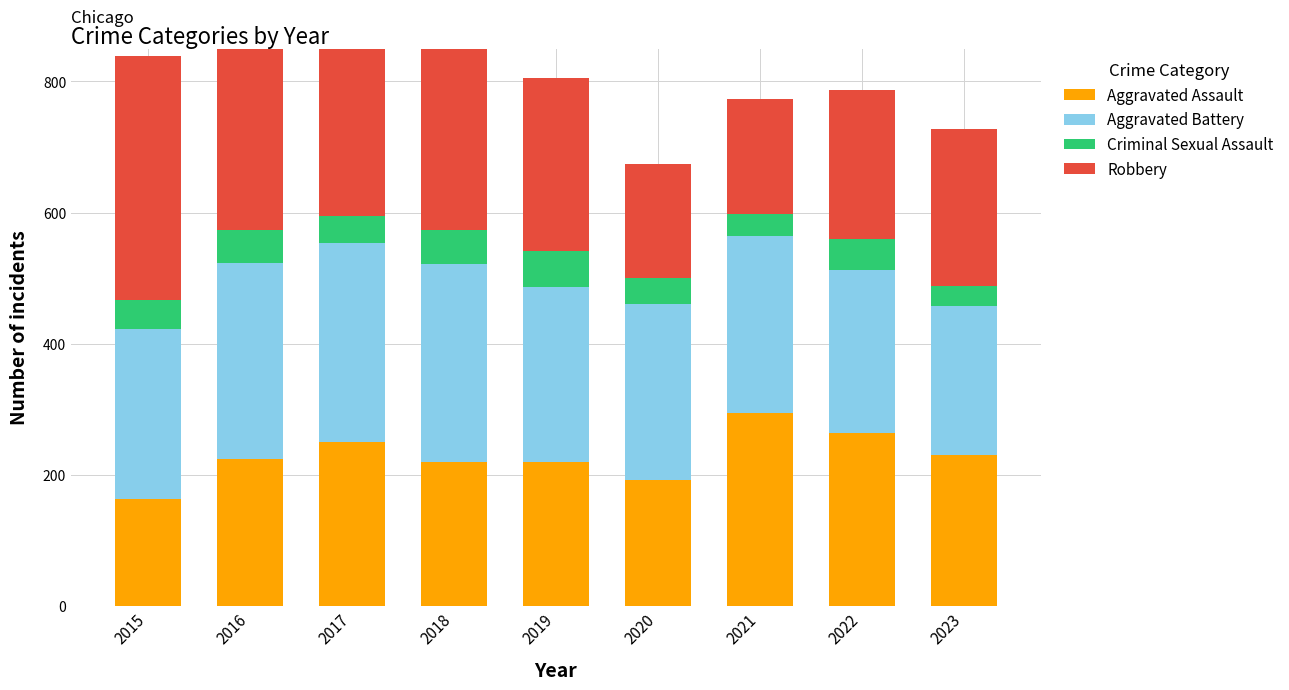

How many bars are there in total?

36